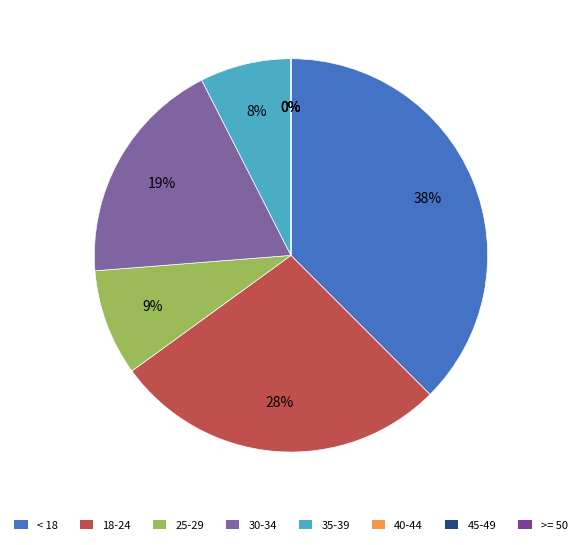

How many segments does this pie chart have?

8